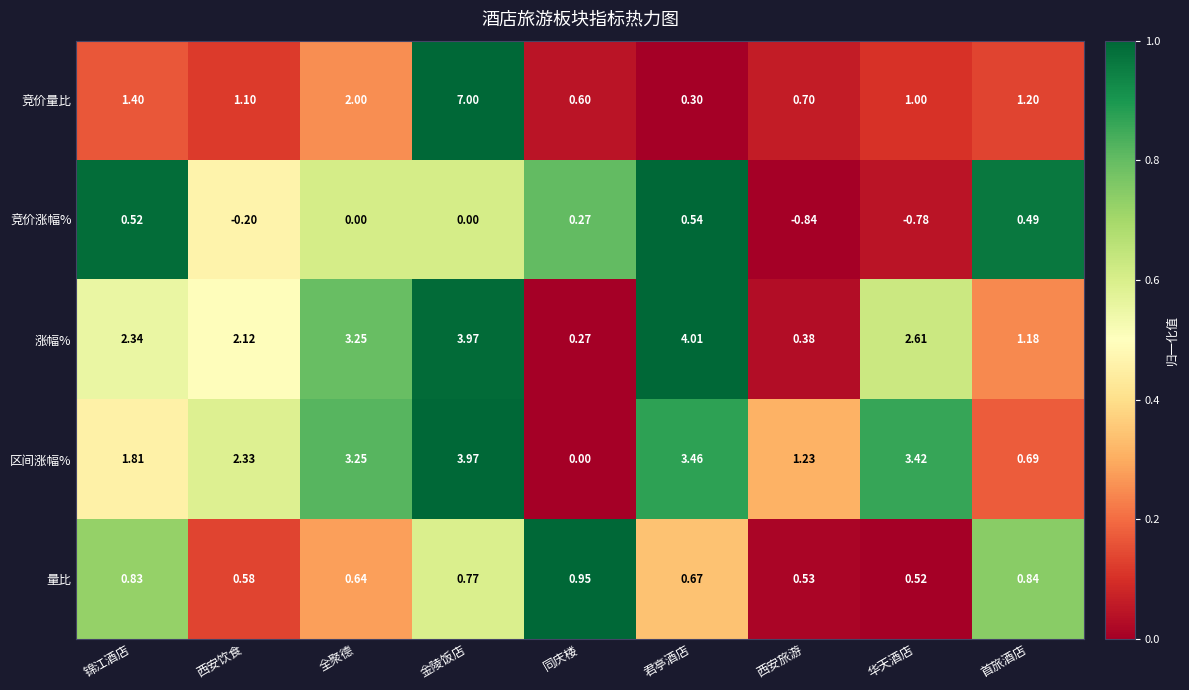

Is the value of 涨幅% at 金陵饭店 greater than the value of 竞价涨幅% at 西安饮食?

Yes